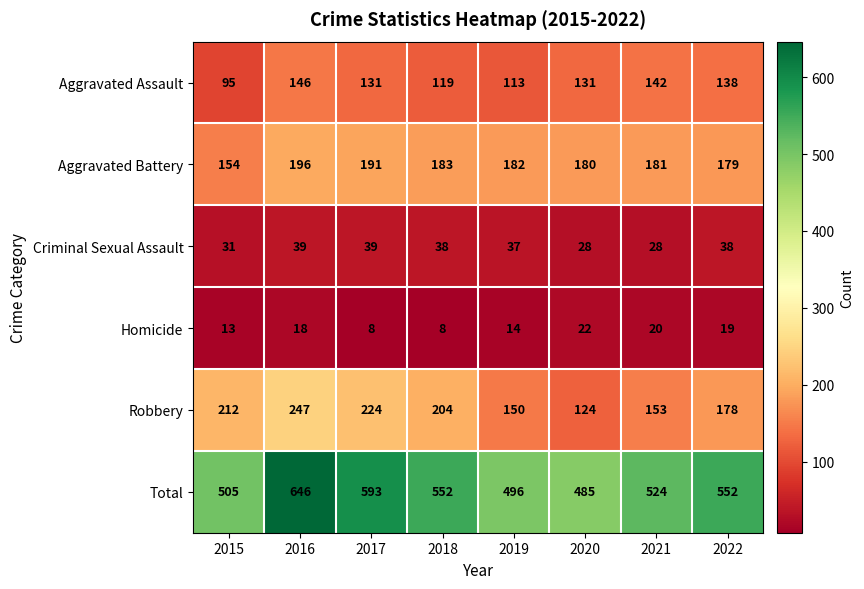

Count the number of categories in the chart.

8